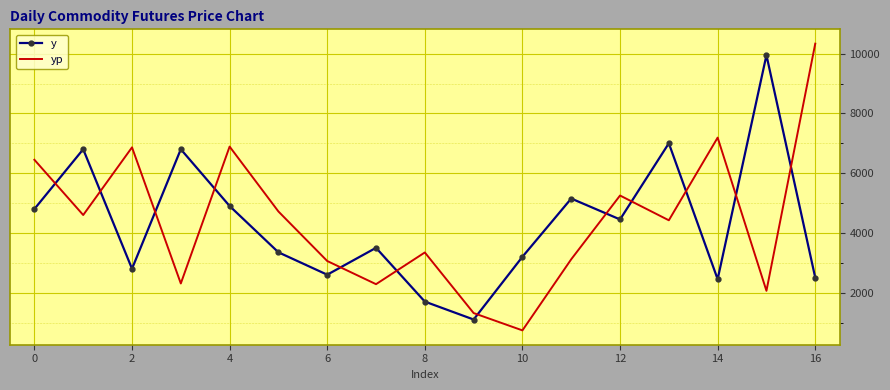

True or false: yp and y intersect in this chart.

True